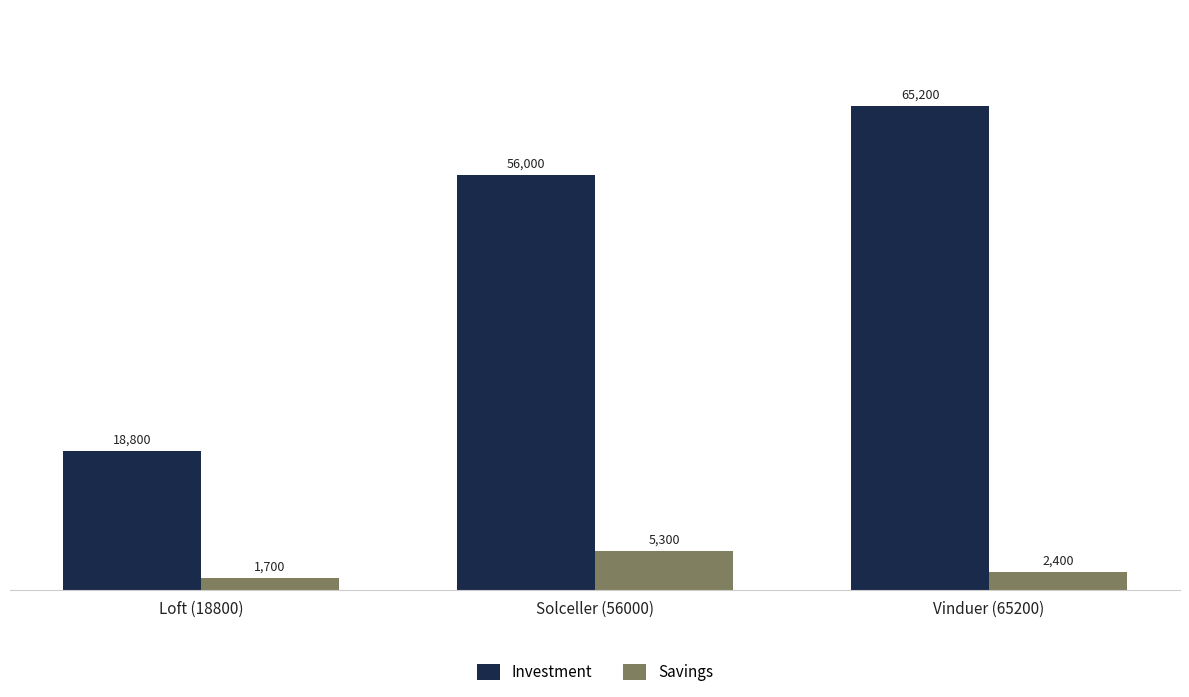

Is it true that Investment equals 105539 at Vinduer (65200)?

False